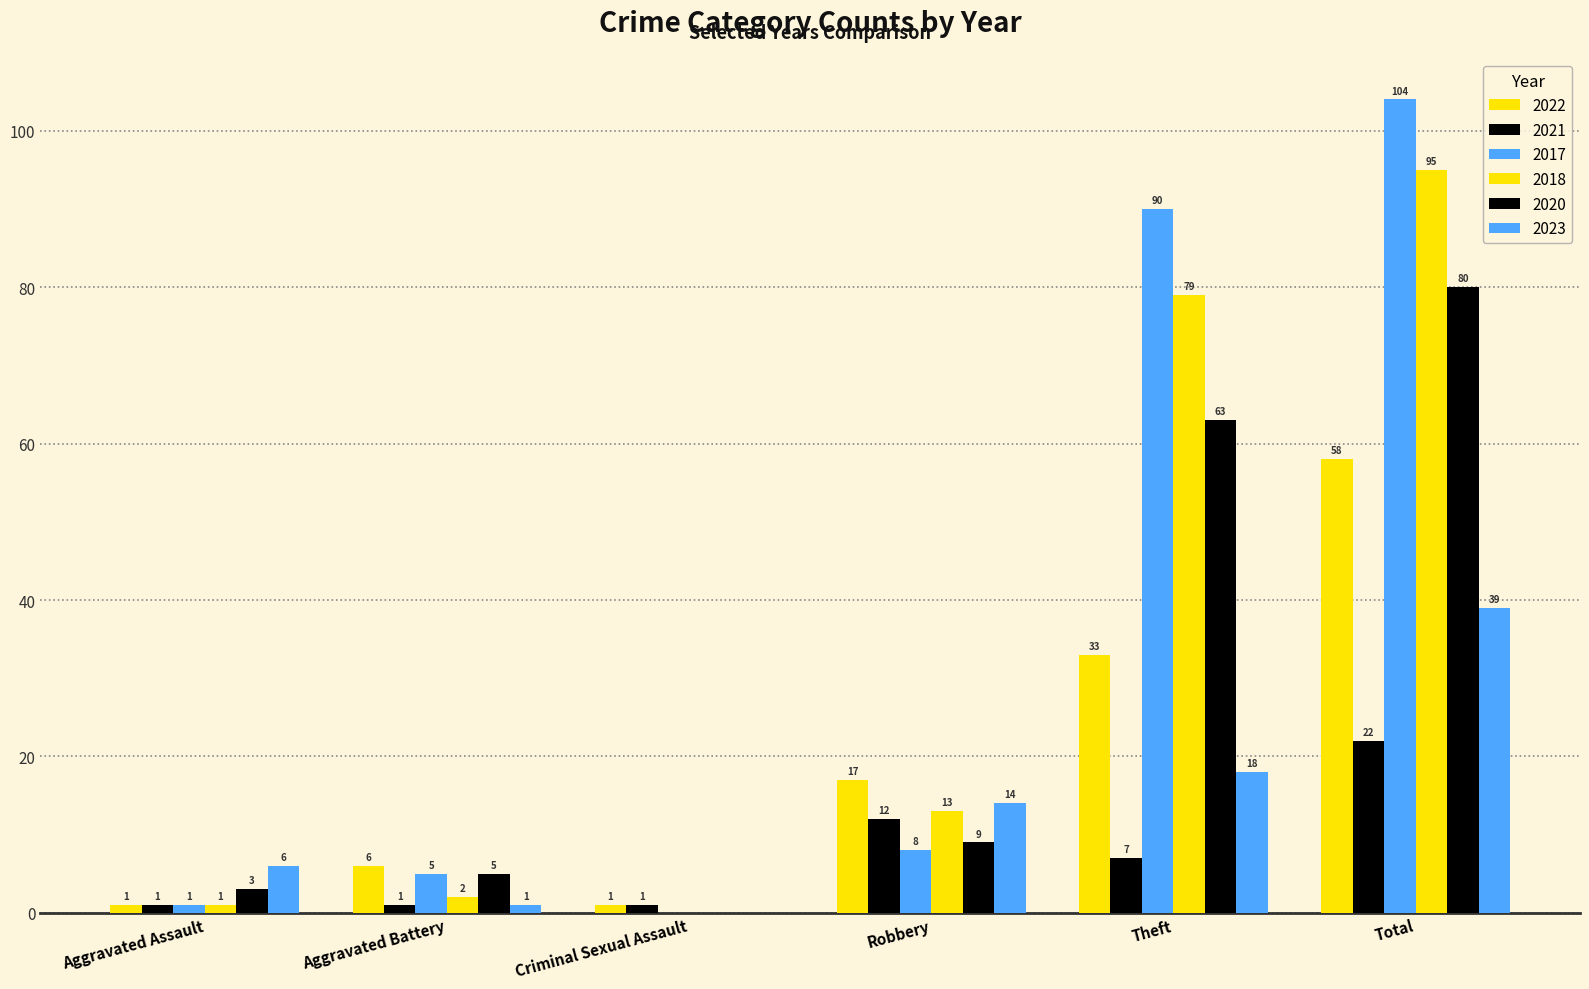

What is the maximum value shown in the chart?

104